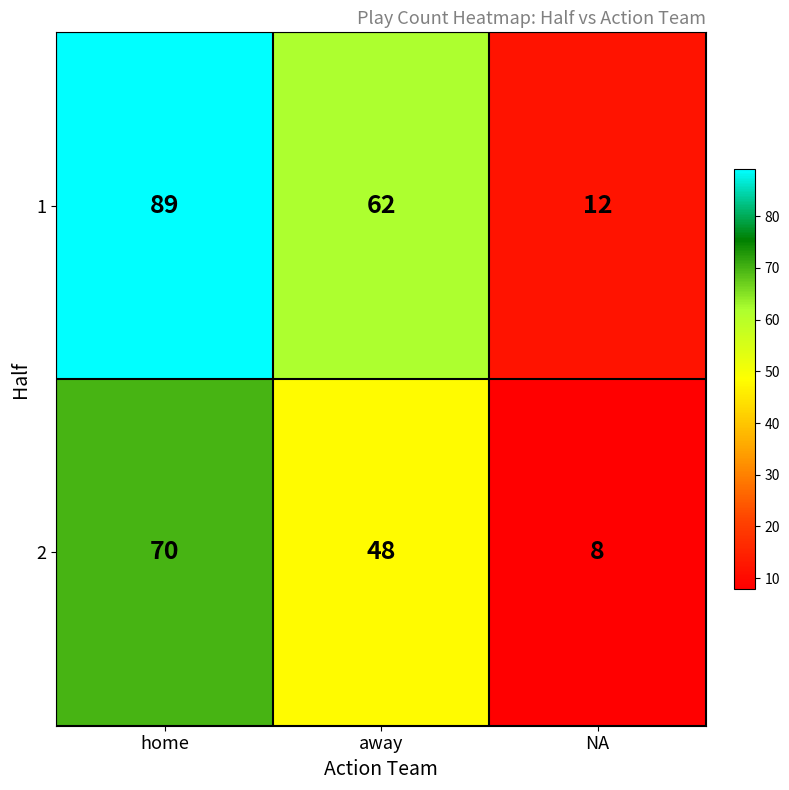

Rank the series by their maximum value, from lowest to highest.

2, 1